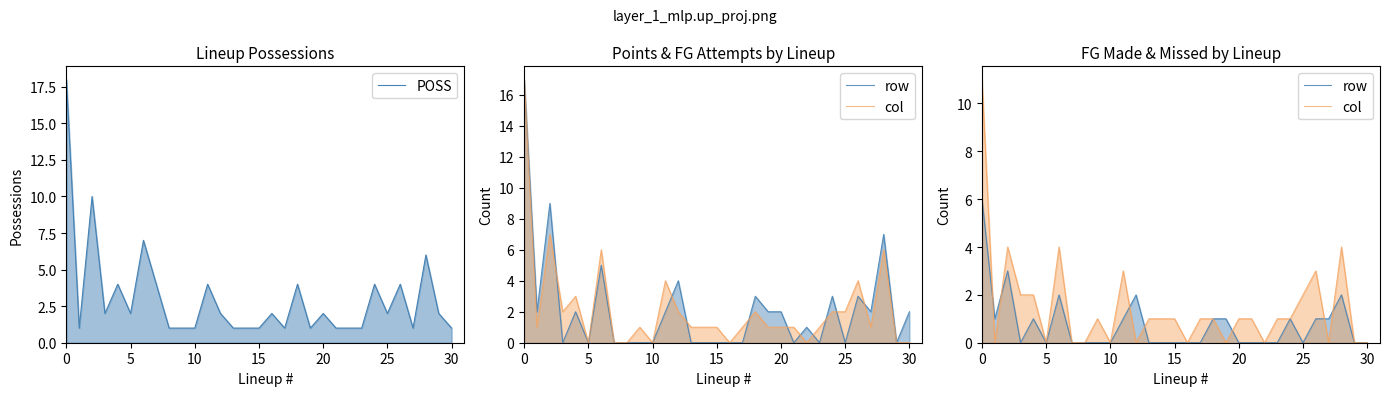

The col series shows 0 at 15. True or false?

False